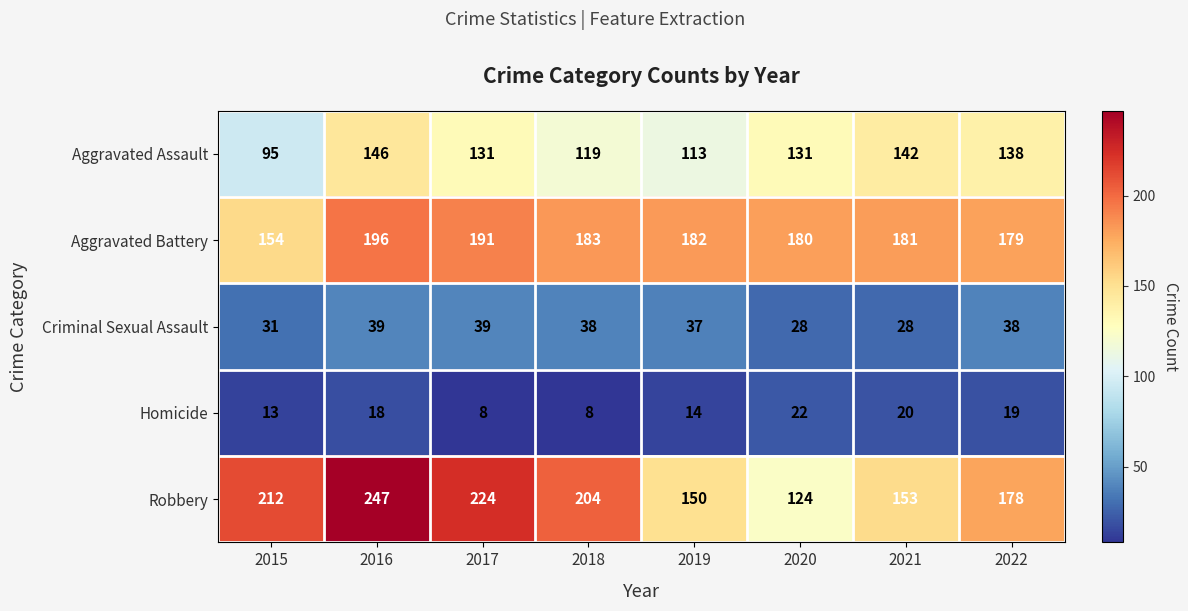

What is the sum of all Robbery values?

1492